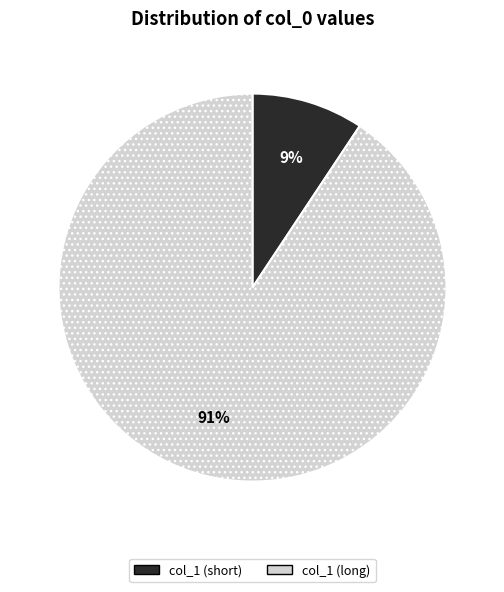

How many segments does this pie chart have?

2